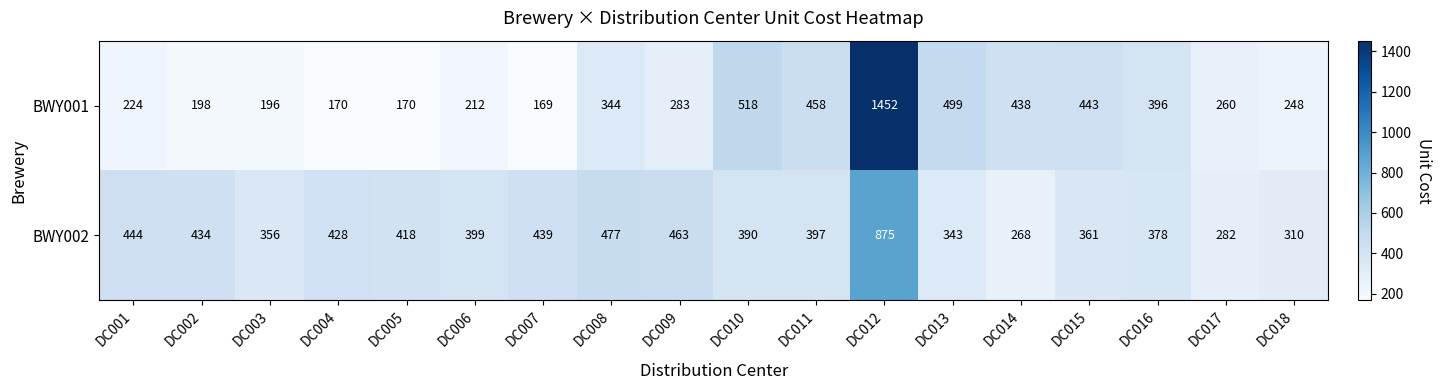

What is the greatest value displayed?

1452